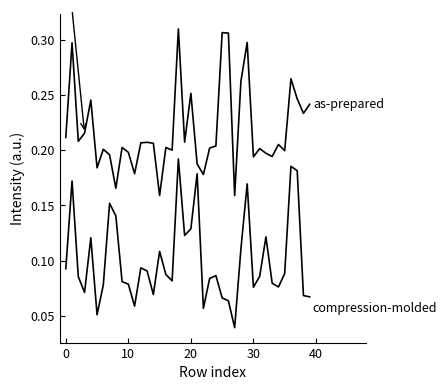

Does the chart have visible grid lines?

No